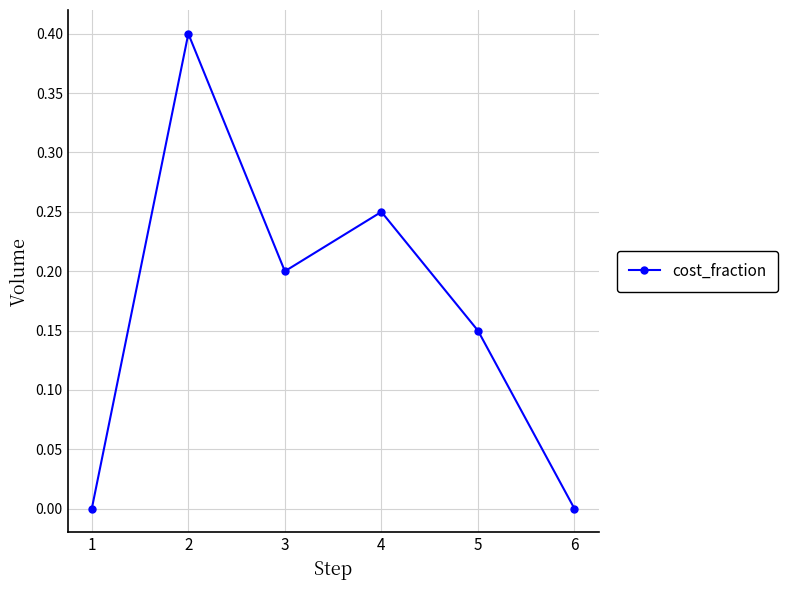

How many distinct data groups are displayed?

1